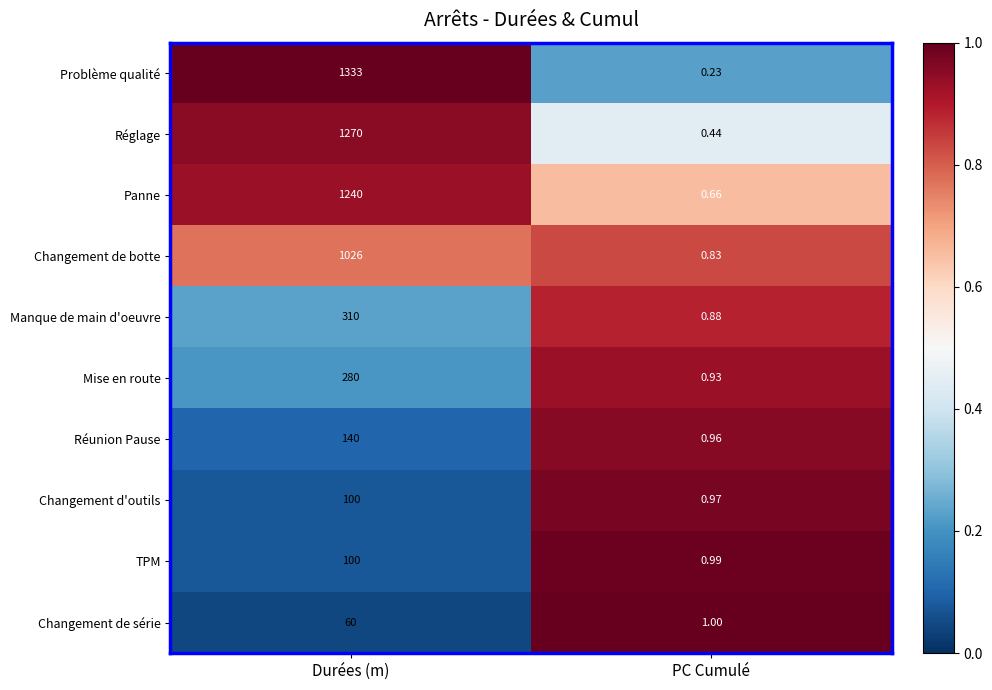

Between Durées (m) and PC Cumulé, which series saw the biggest shift?

Problème qualité